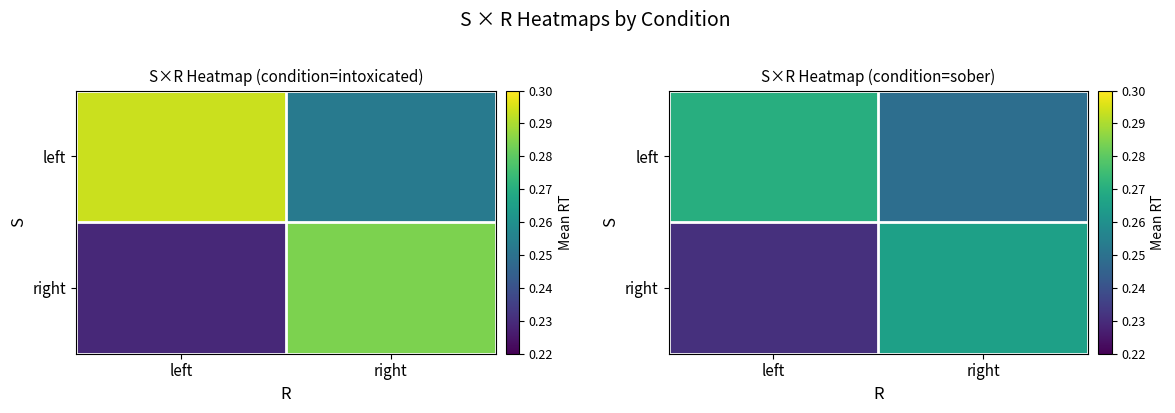

Rank the categories by right value from highest to lowest.

right, left